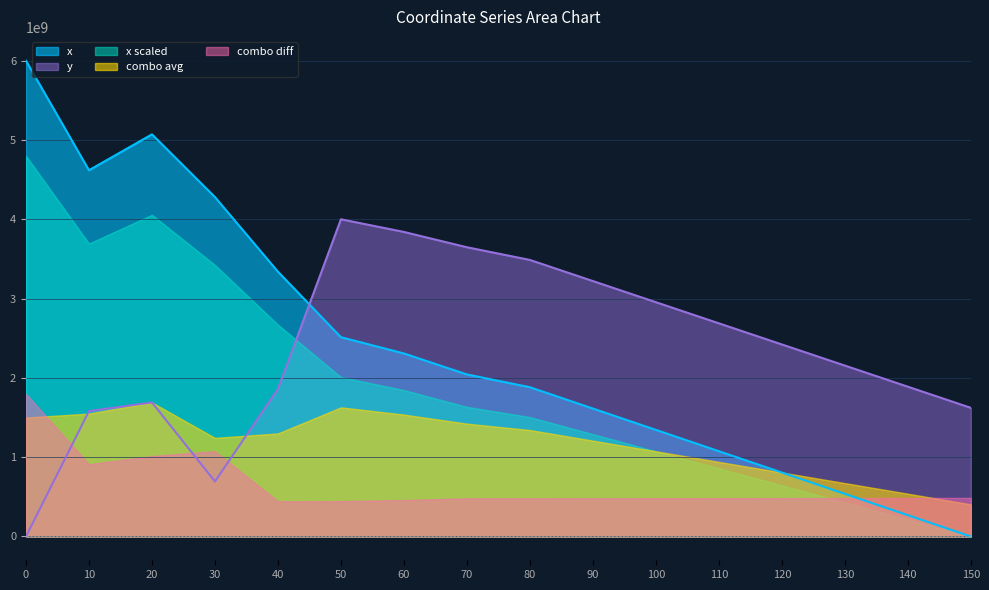

True or false: y has more than 2 interior local peaks.

False